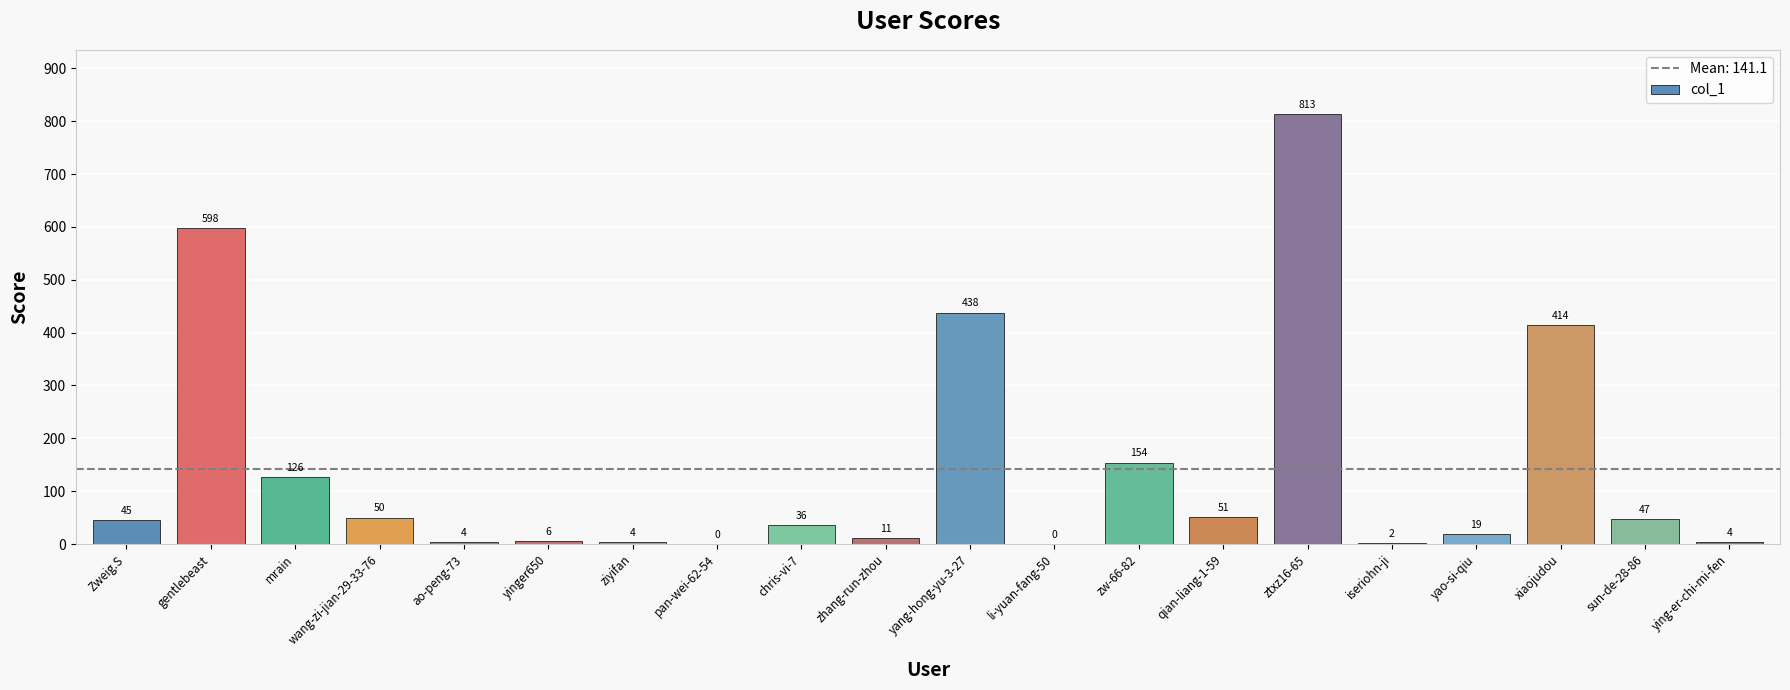

What is the sum of all values?

2822